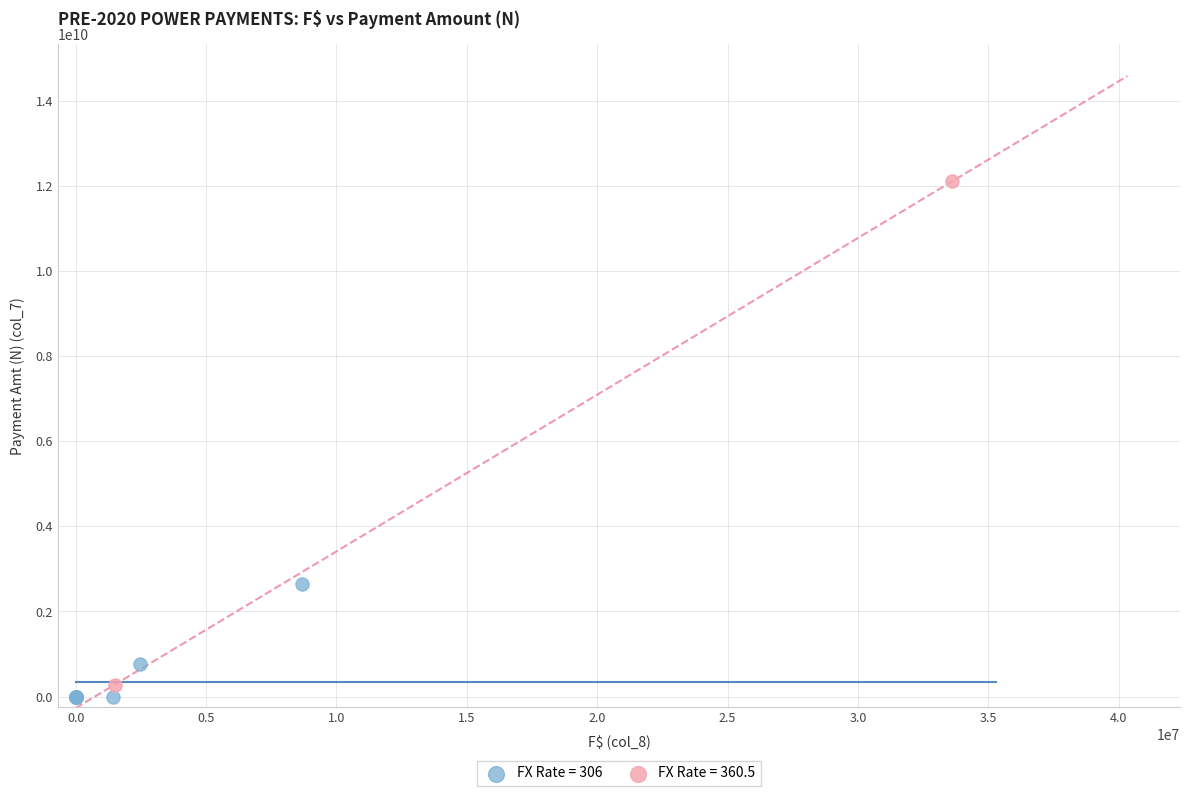

What are all the series names shown in the legend?

FX Rate = 306, FX Rate = 360.5